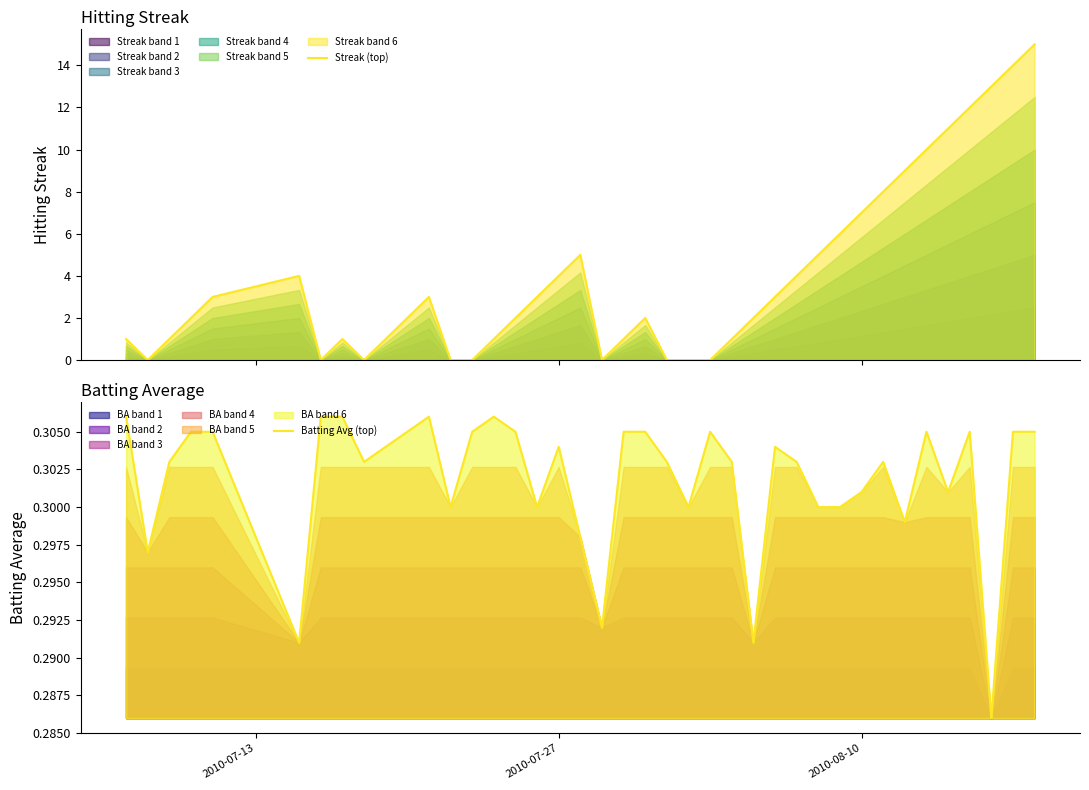

Reading left to right, transcribe all the data shown in this chart.

Streak (top): 1.0	0.0	1.0	2.0	3.0	4.0	0.0	1.0	0.0	1.0	2.0	3.0	0.0	0.0	1.0	2.0	3.0	4.0	5.0	0.0	1.0	2.0	0.0	0.0	0.0	1.0	2.0	3.0	4.0	5.0	6.0	7.0	8.0	9.0	10.0	11.0	12.0	13.0	14.0	15.0
Batting Avg (top): 0.3	0.3	0.3	0.3	0.3	0.3	0.3	0.3	0.3	0.3	0.3	0.3	0.3	0.3	0.3	0.3	0.3	0.3	0.3	0.3	0.3	0.3	0.3	0.3	0.3	0.3	0.3	0.3	0.3	0.3	0.3	0.3	0.3	0.3	0.3	0.3	0.3	0.3	0.3	0.3